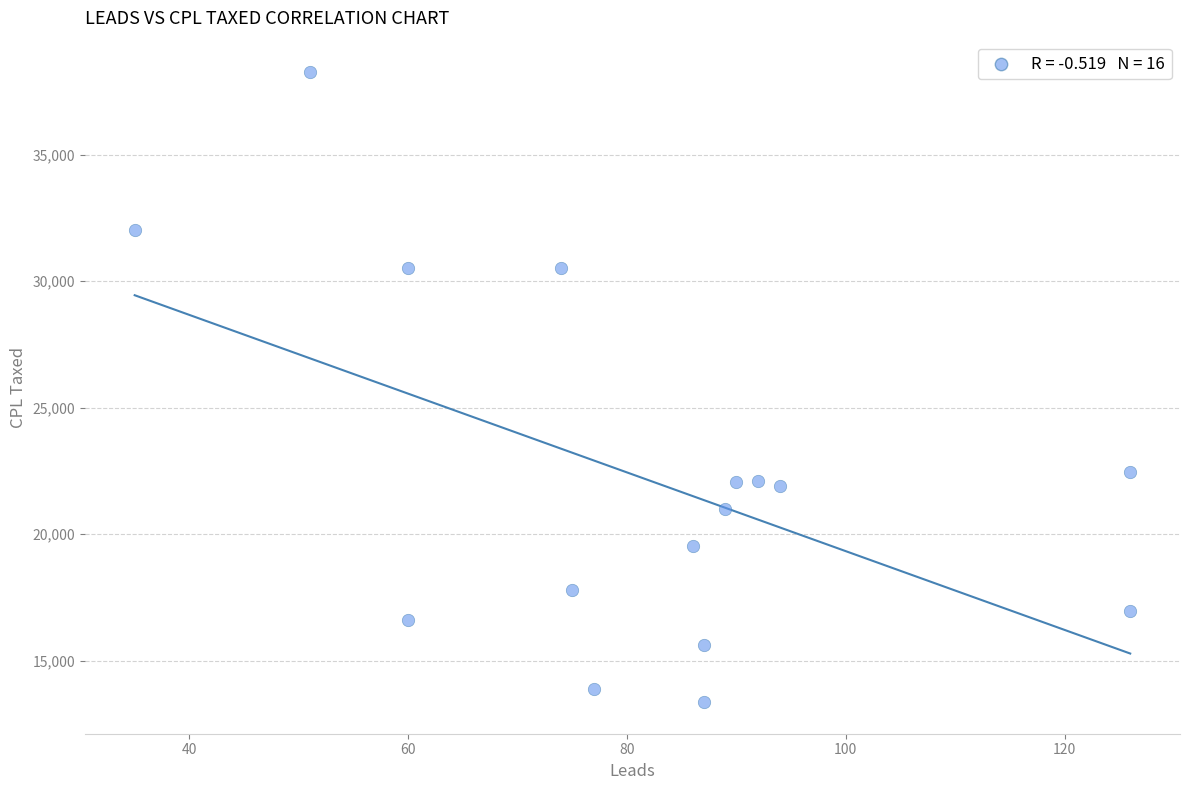

What is the range of X values (max minus min)?

91